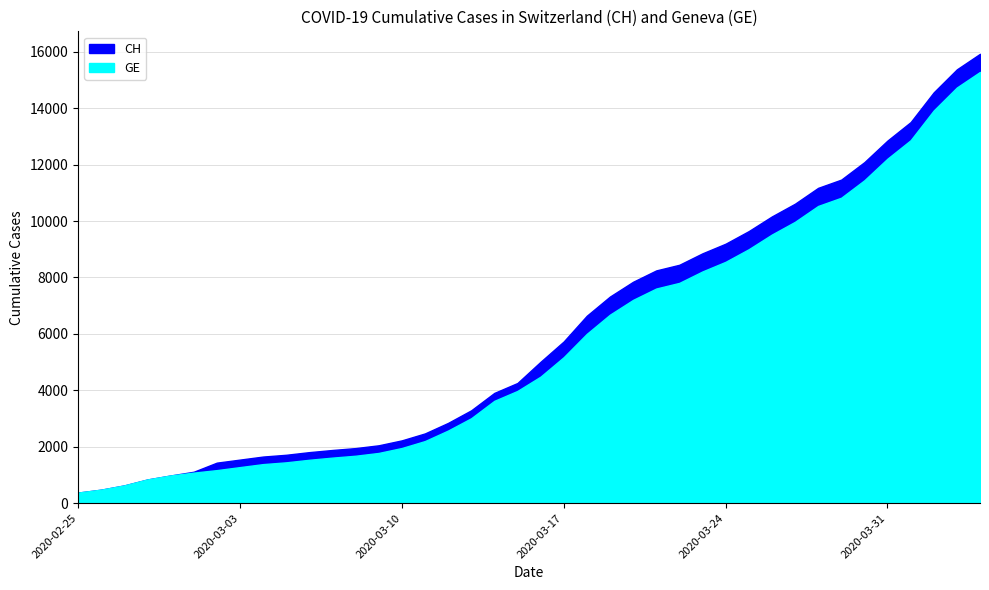

True or false: GE and CH intersect in this chart.

False